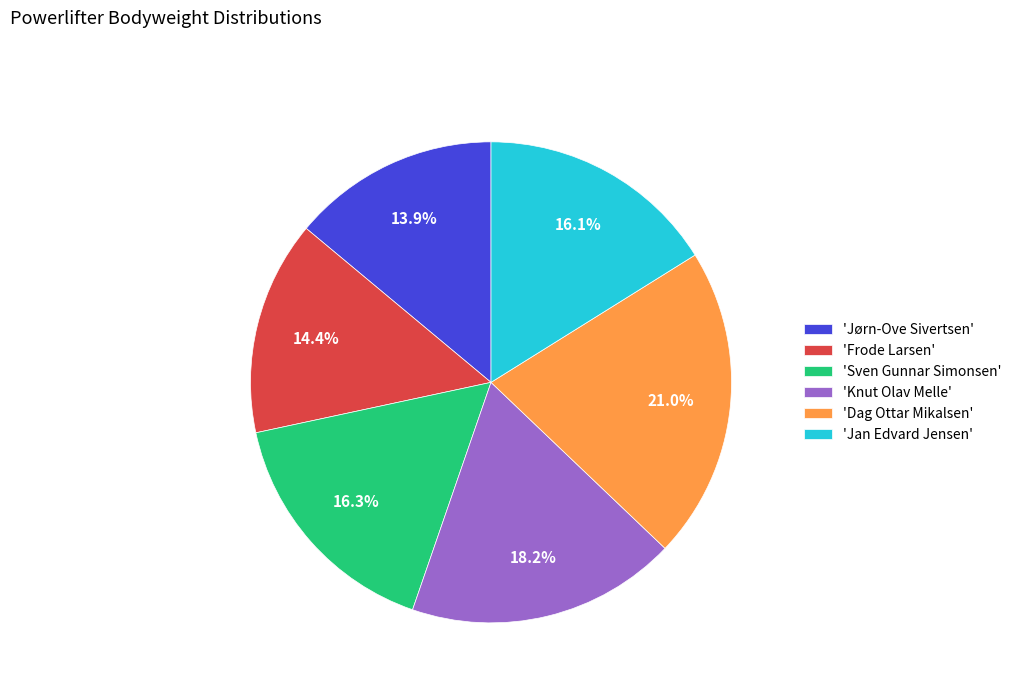

Do 'Sven Gunnar Simonsen' and 'Knut Olav Melle' together represent more than half of the pie?

No